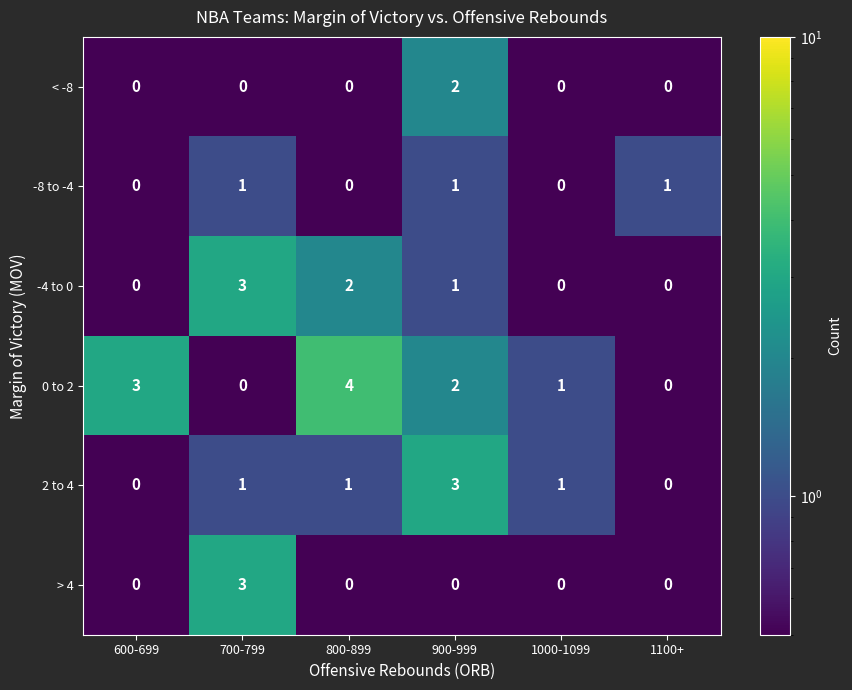

Which series has the largest range (max minus min)?

0 to 2